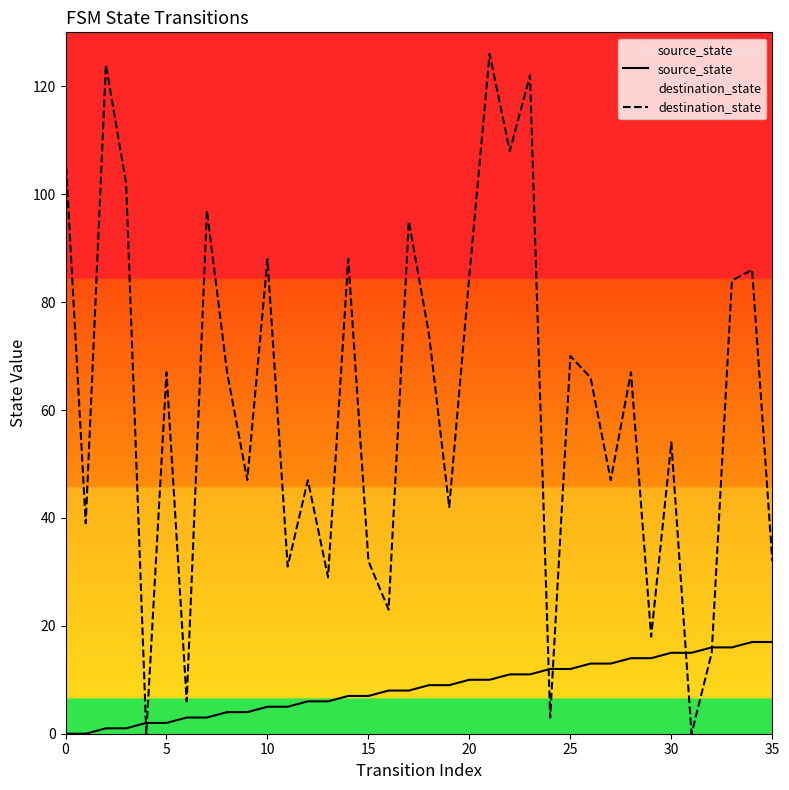

Which series has the widest spread of values?

destination_state